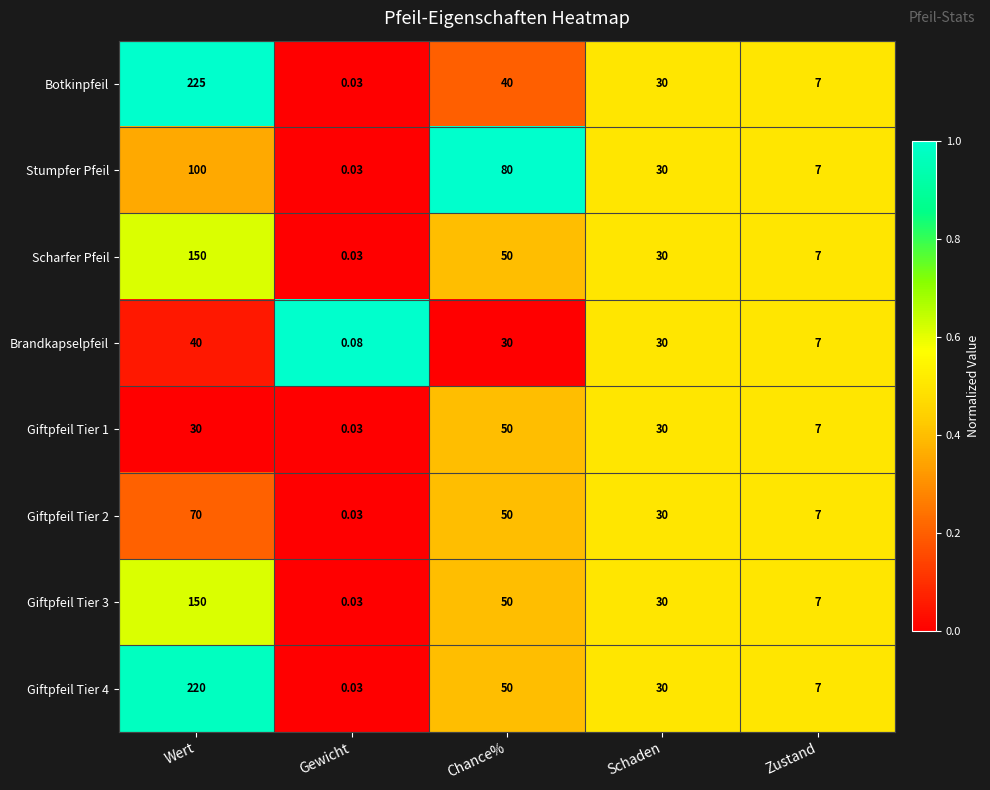

At which category is the sum across all series the highest?

Wert